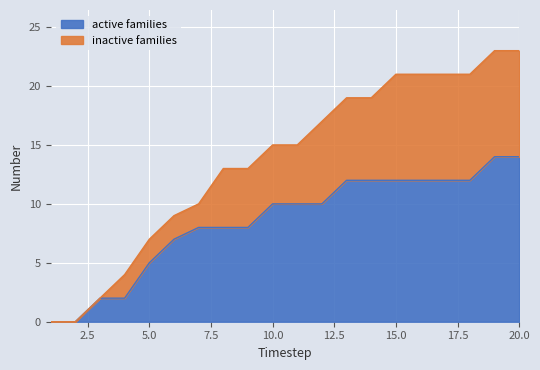

What is the value of the 15th point from the left?

12